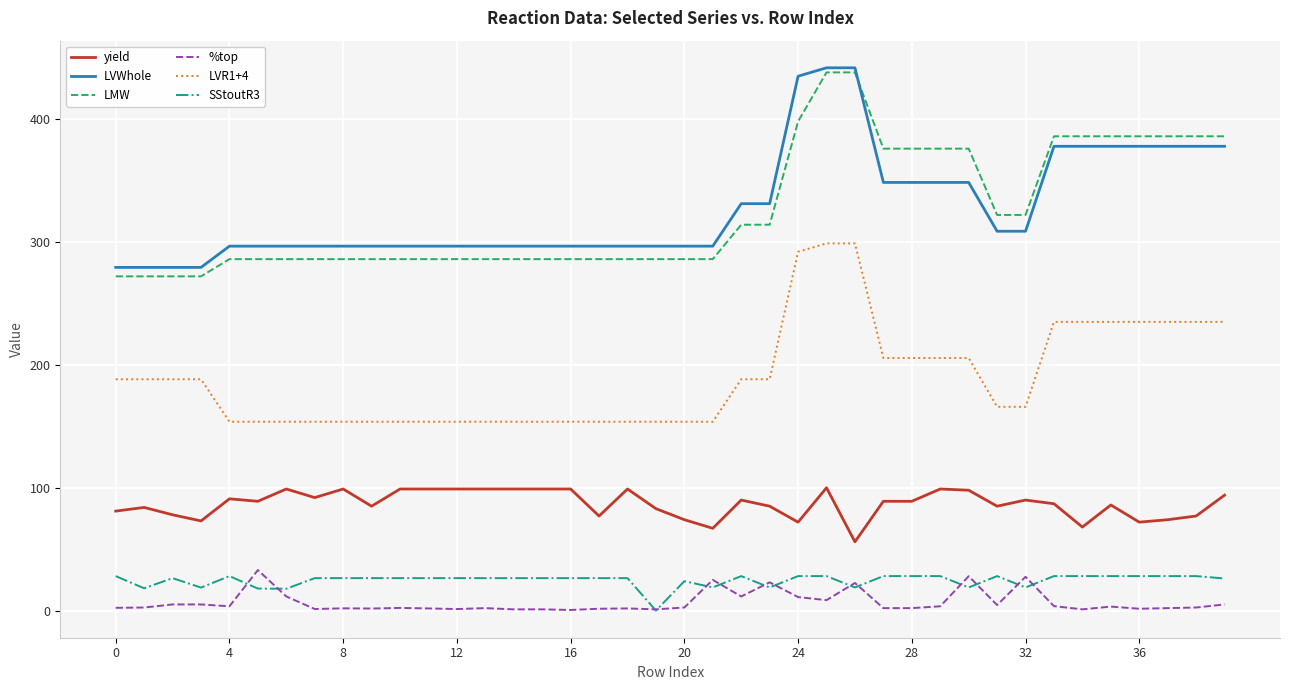

Does the chart display data point markers on the line(s)?

No